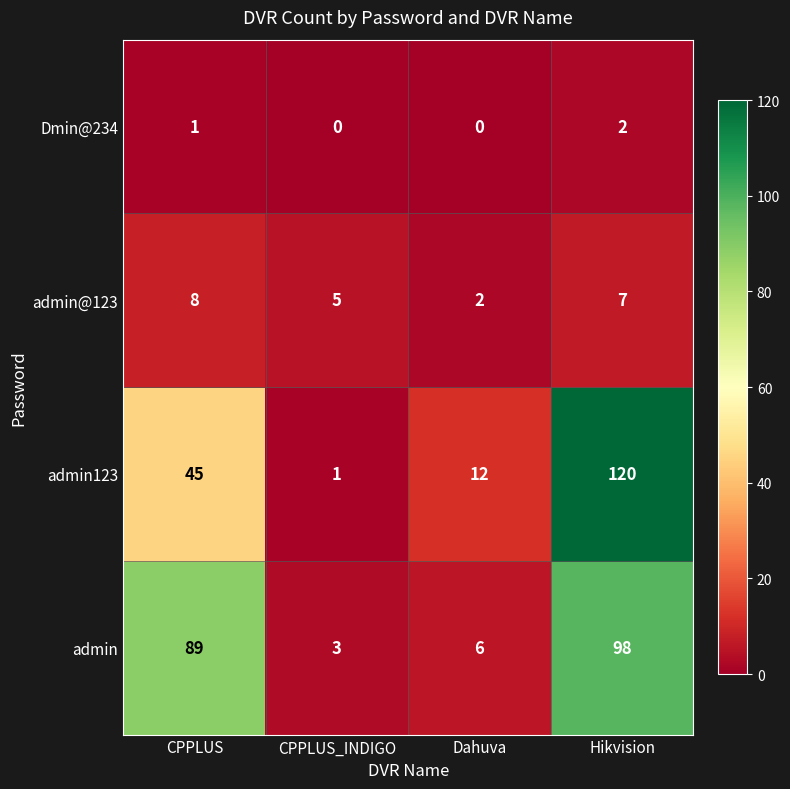

Which series has the largest range (max minus min)?

admin123